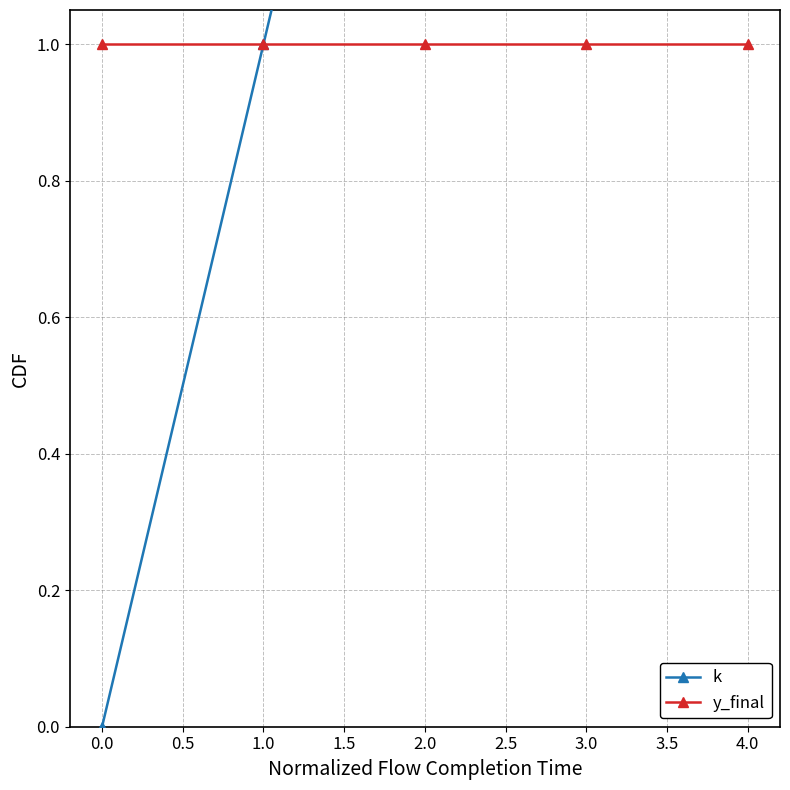

Rank the series by their average value, from highest to lowest.

k, y_final